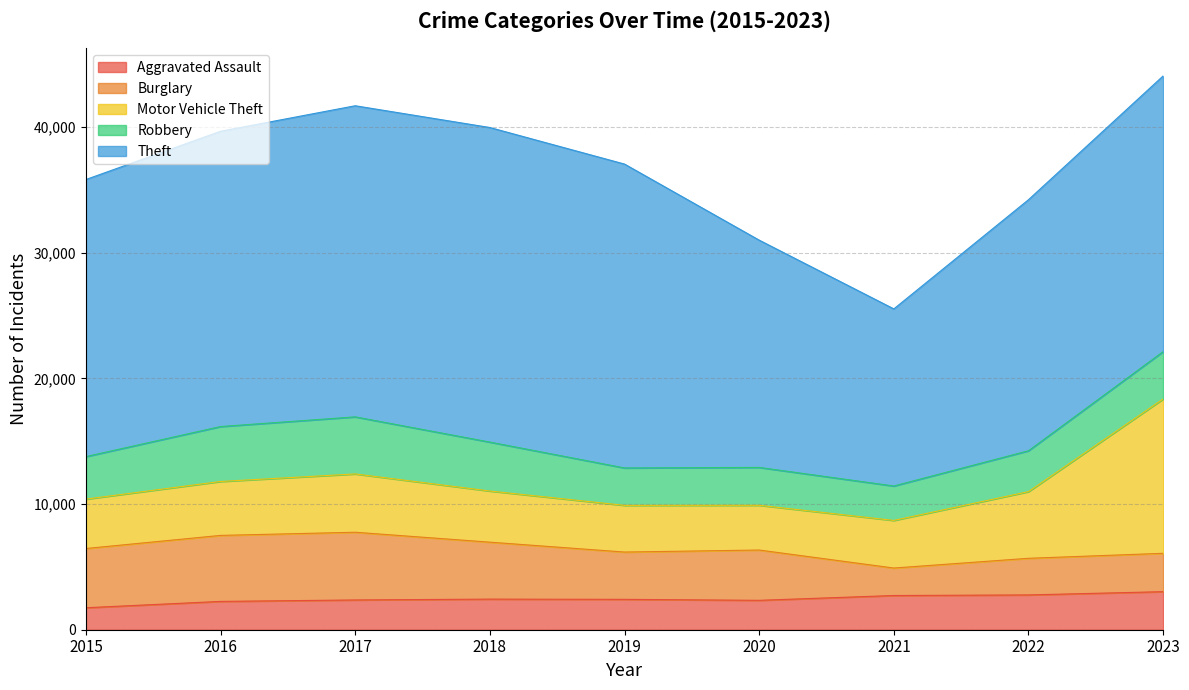

How many interior local peaks does the Robbery series have?

2